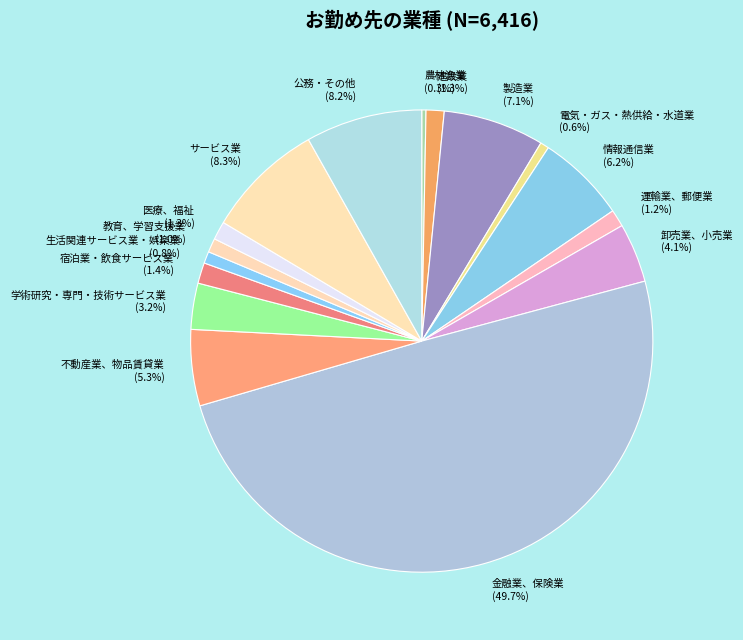

To the nearest percent, what percentage of the pie is 学術研究・専門・技術サービス業?

3%